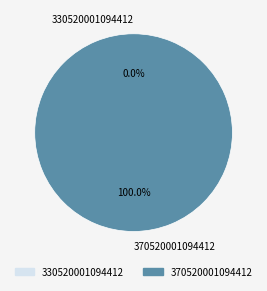

To the nearest percent, what is the difference between the 370520001094412 and 330520001094412 slice percentages?

100%